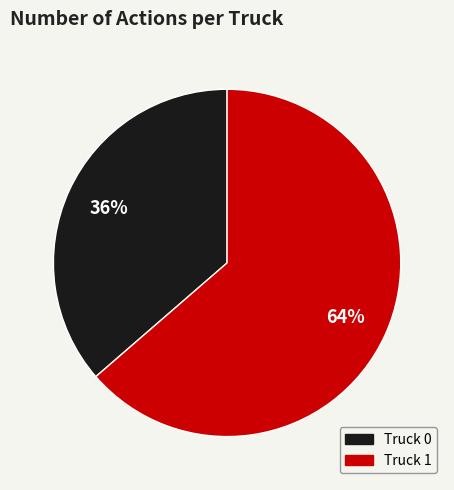

Is it true that Truck 1 is 64% of the pie?

True